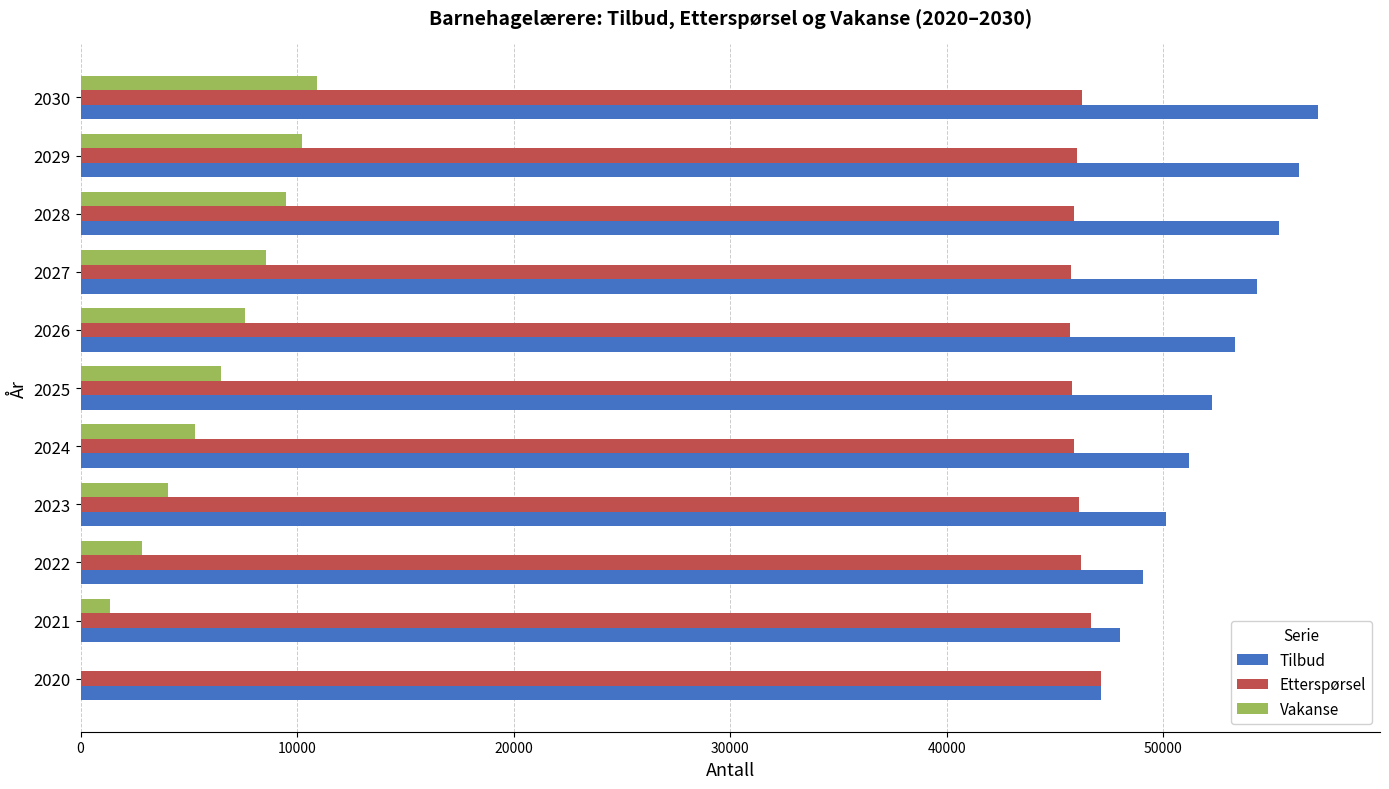

Is it true that Etterspørsel equals 30570 at 2027?

False